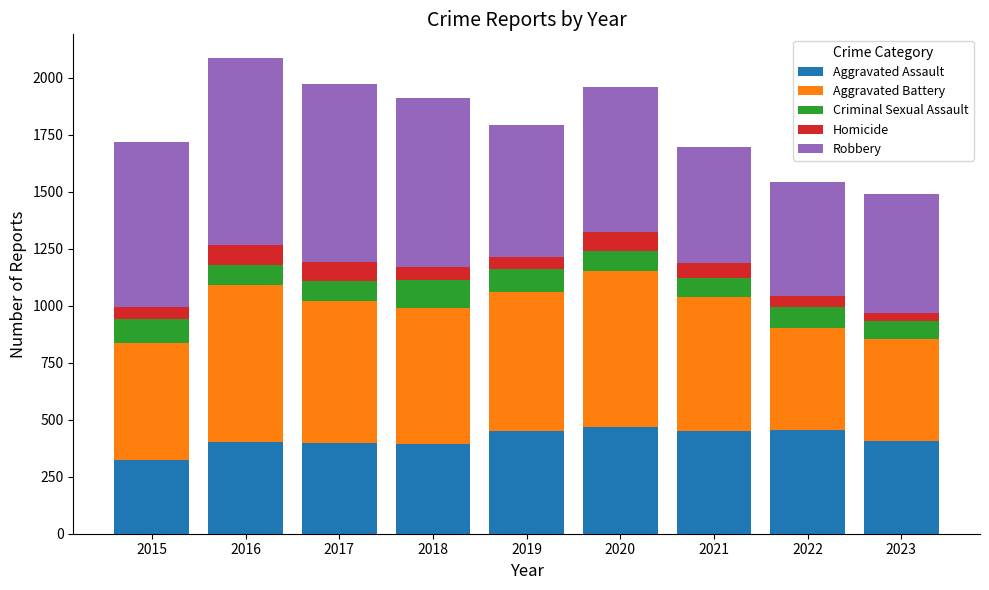

At which label does Aggravated Assault reach its minimum?

2015